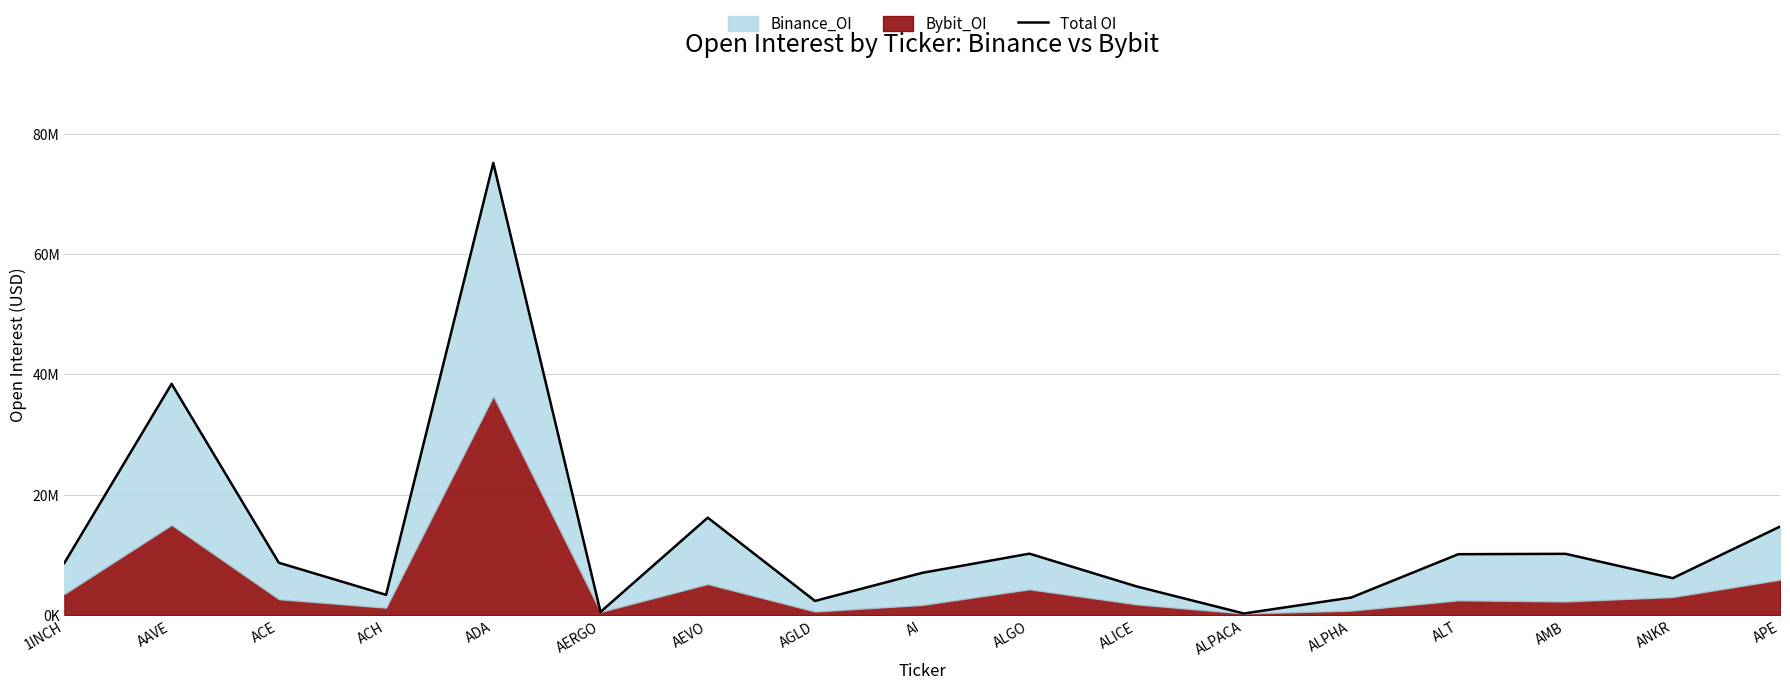

List the labels in order of value, largest first.

ADA, AAVE, AEVO, APE, ALGO, AMB, ALT, ACE, 1INCH, AI, ANKR, ALICE, ACH, ALPHA, AGLD, AERGO, ALPACA